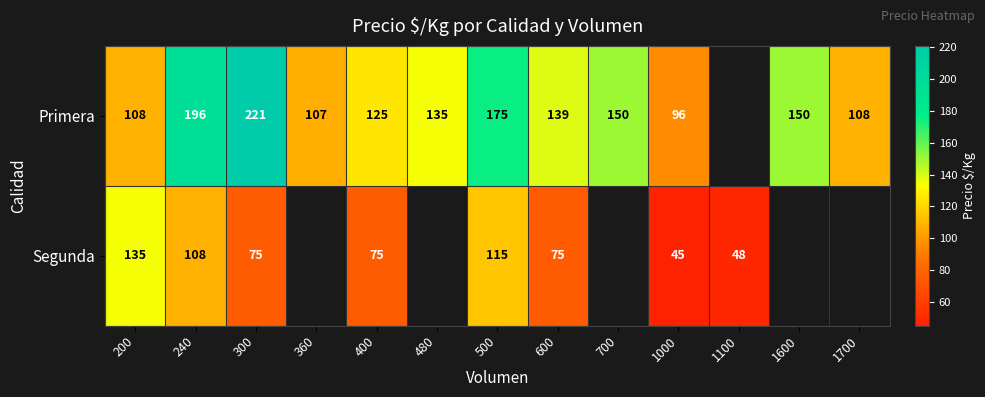

The value of Segunda at 600 is 41. True or false?

False